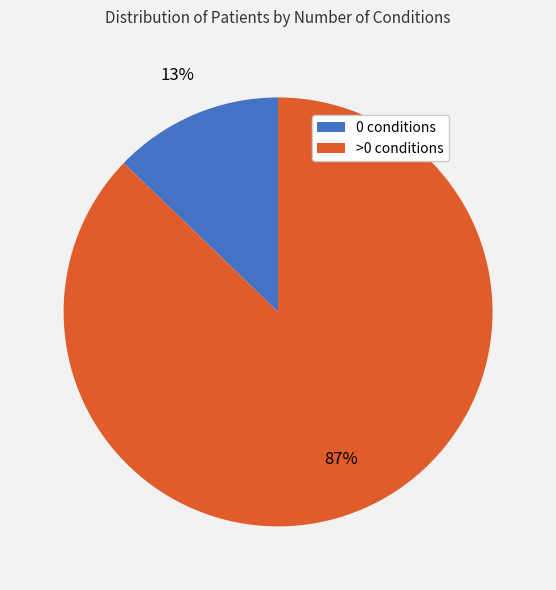

Which slice is the smallest?

0 conditions